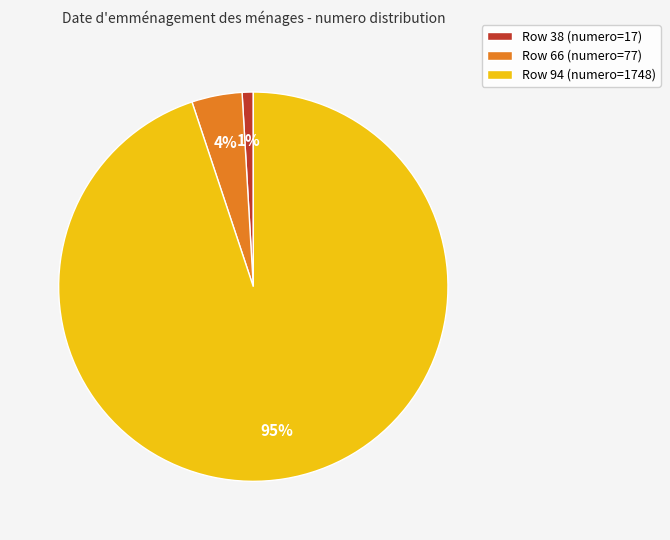

Rank the categories by value from lowest to highest.

Row 38, Row 66, Row 94